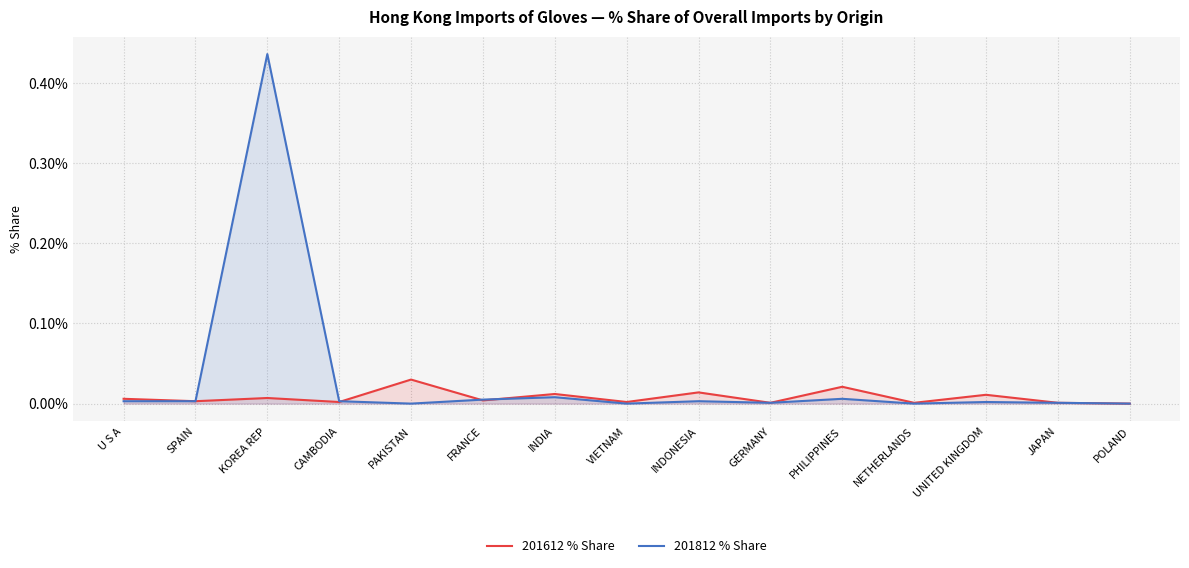

What is the difference between the 201812 % Share values at PAKISTAN and KOREA REP?

0.4